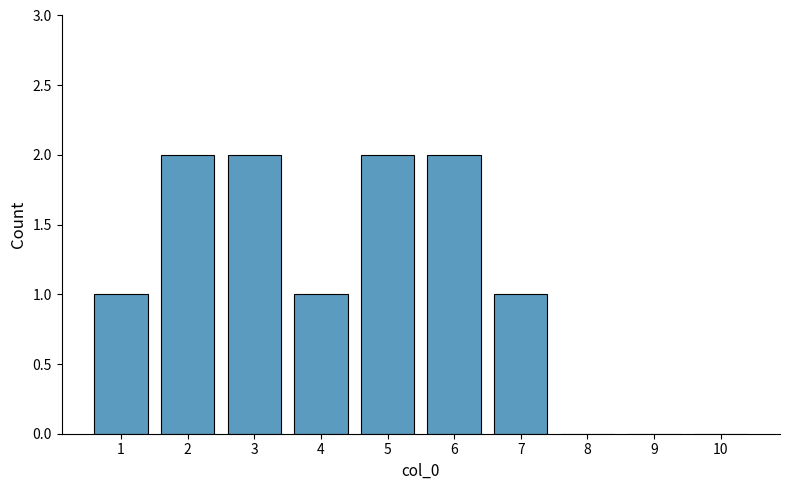

Between 4 and 8, which is larger?

4